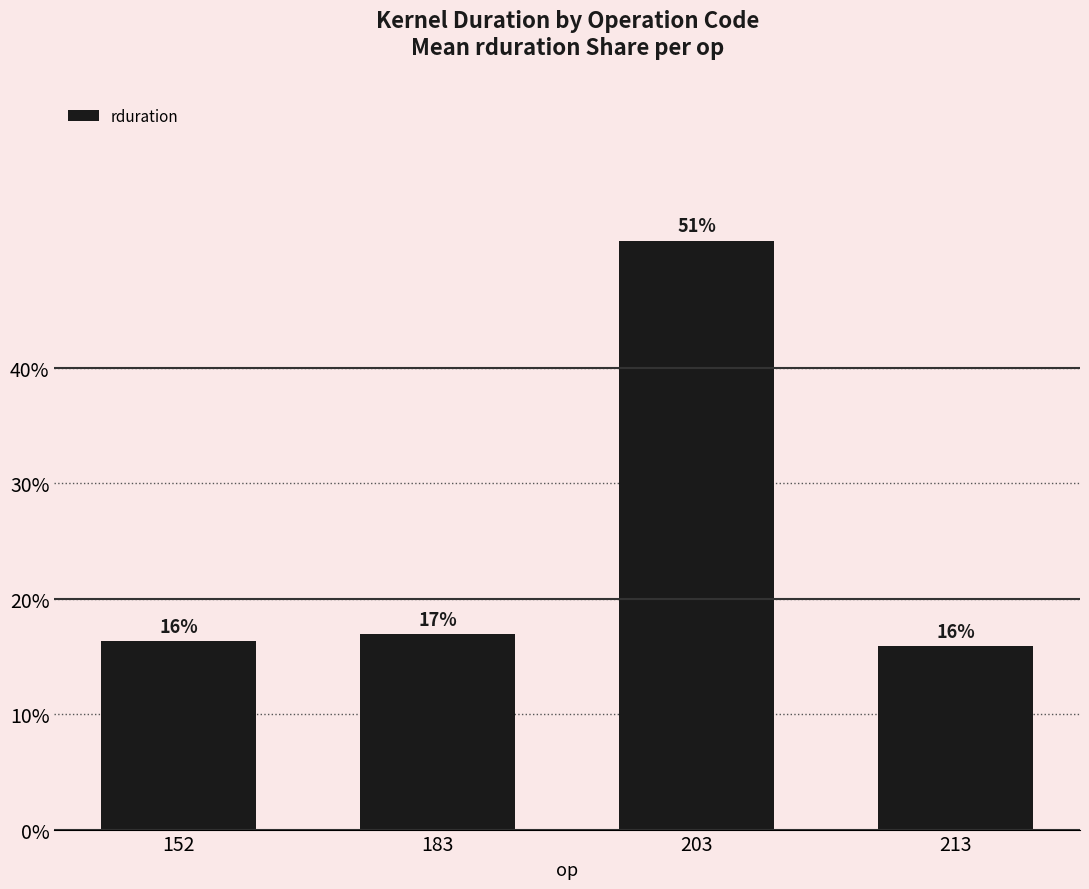

Are the bars horizontal?

No